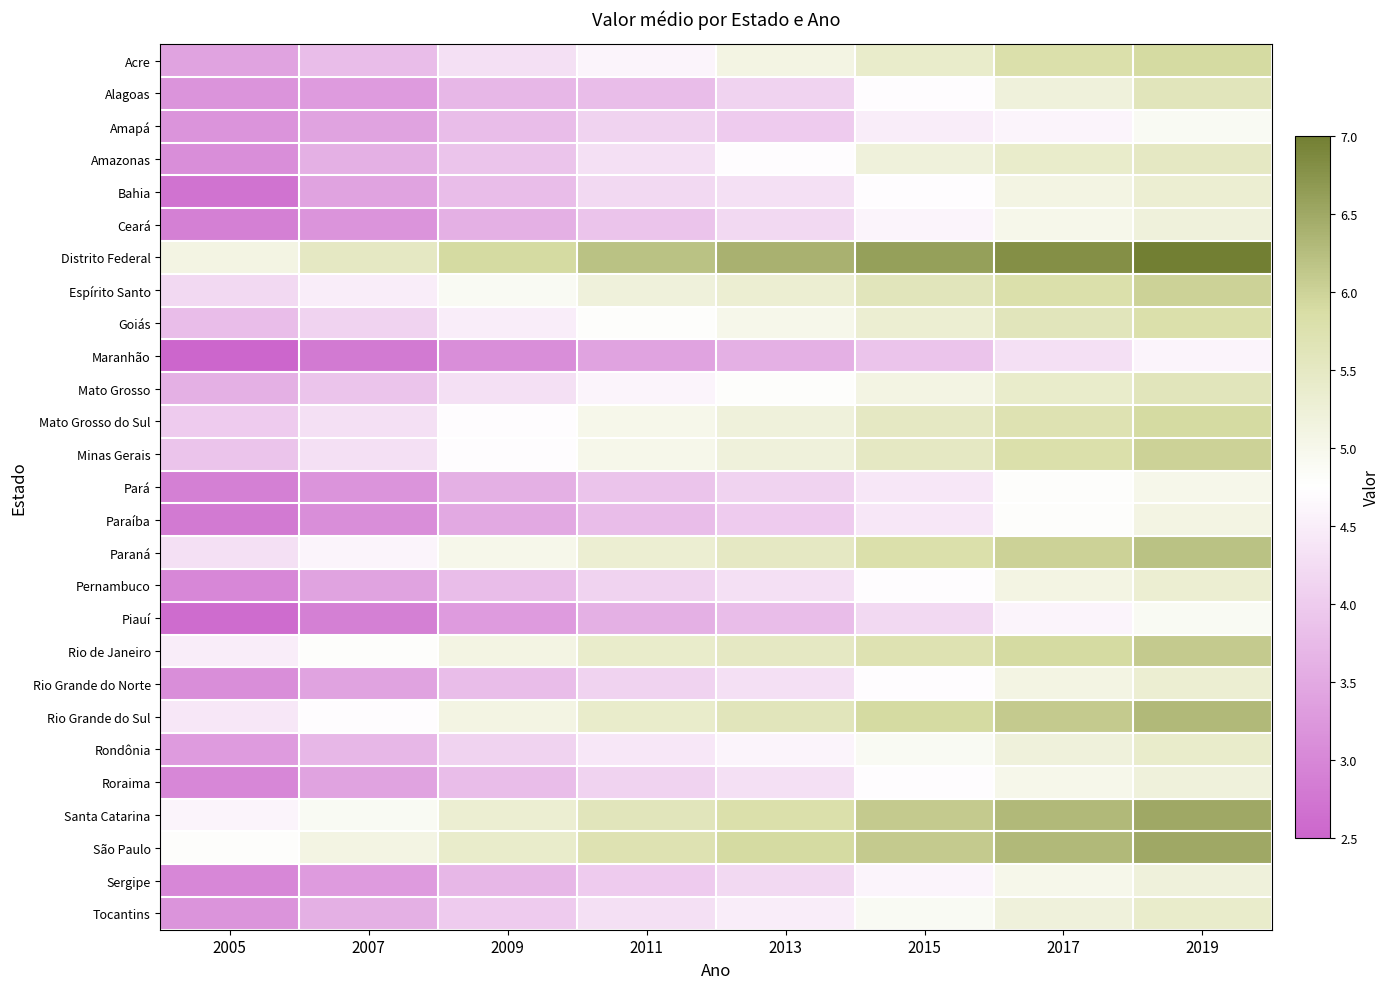

What is the minimum value shown in the chart?

2.5